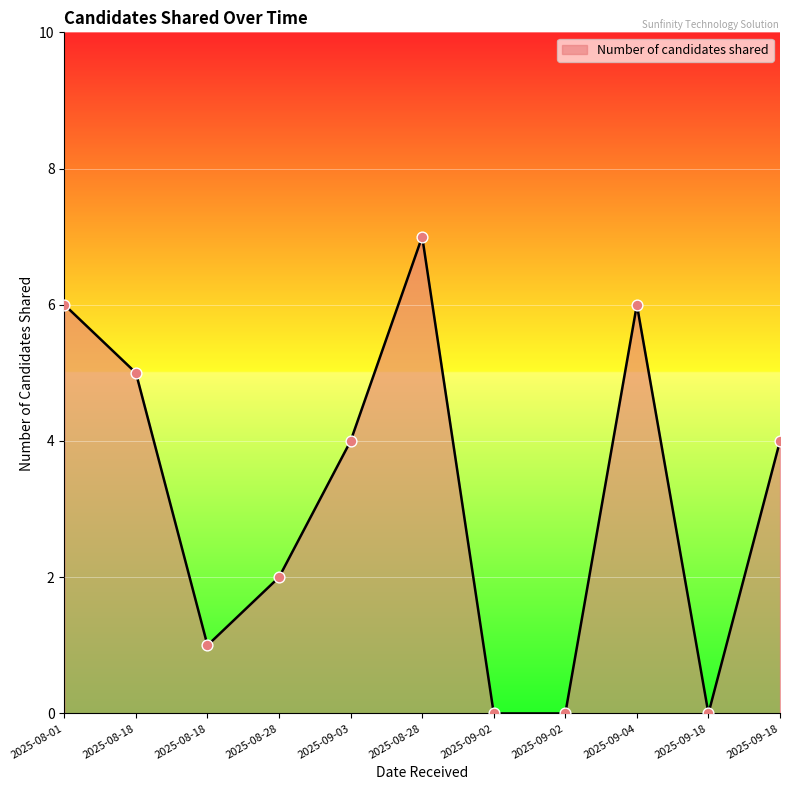

Approximately how many times larger is the value at 2025-08-28 compared to 2025-08-18?

2.0